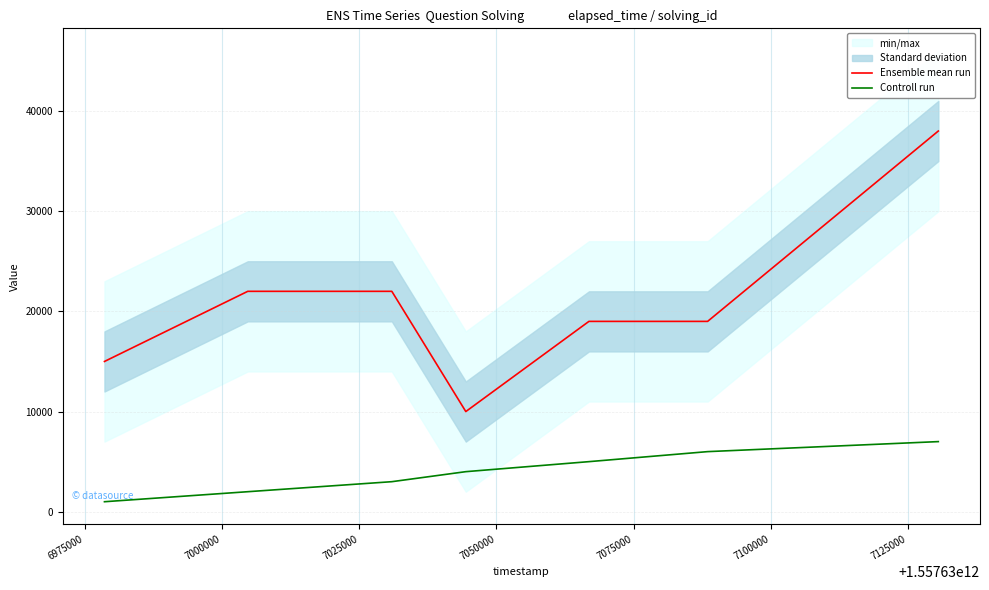

Is this an area chart (filled region under the line)?

No